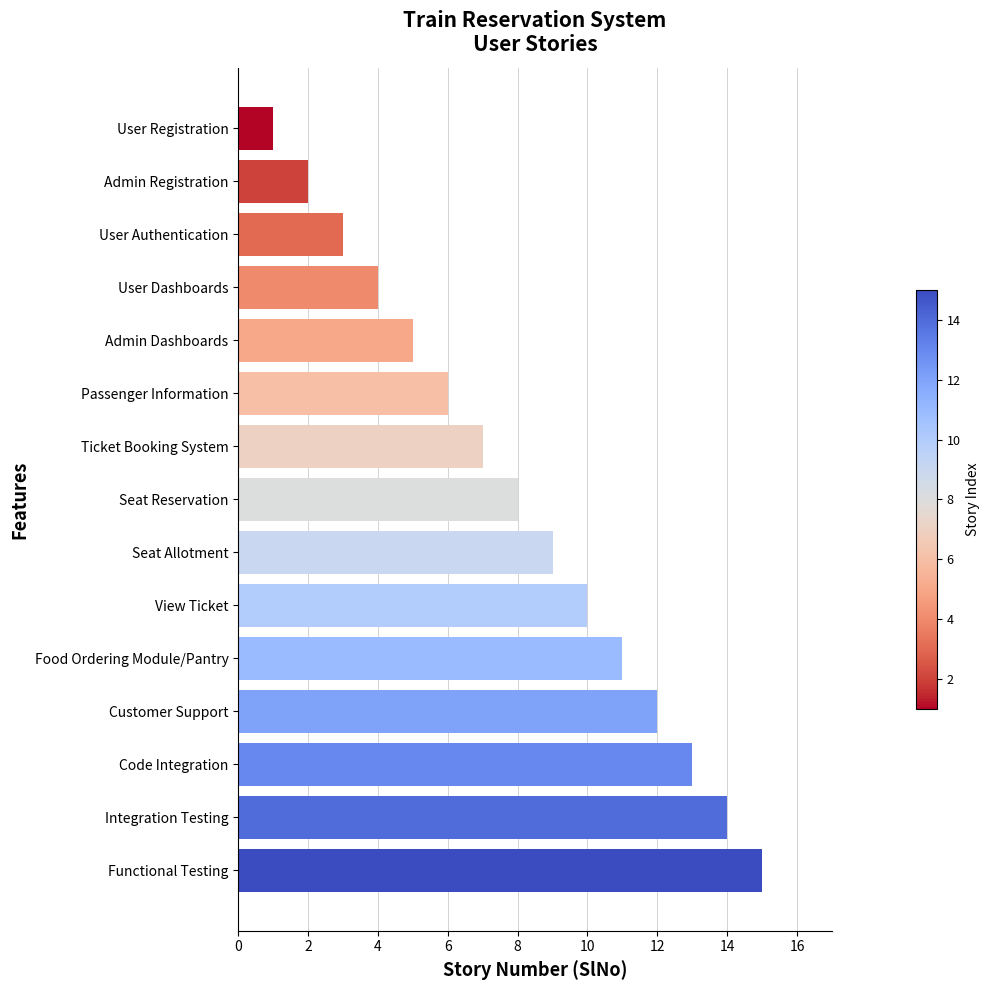

True or false: the data shows 5 at Admin Dashboards.

True